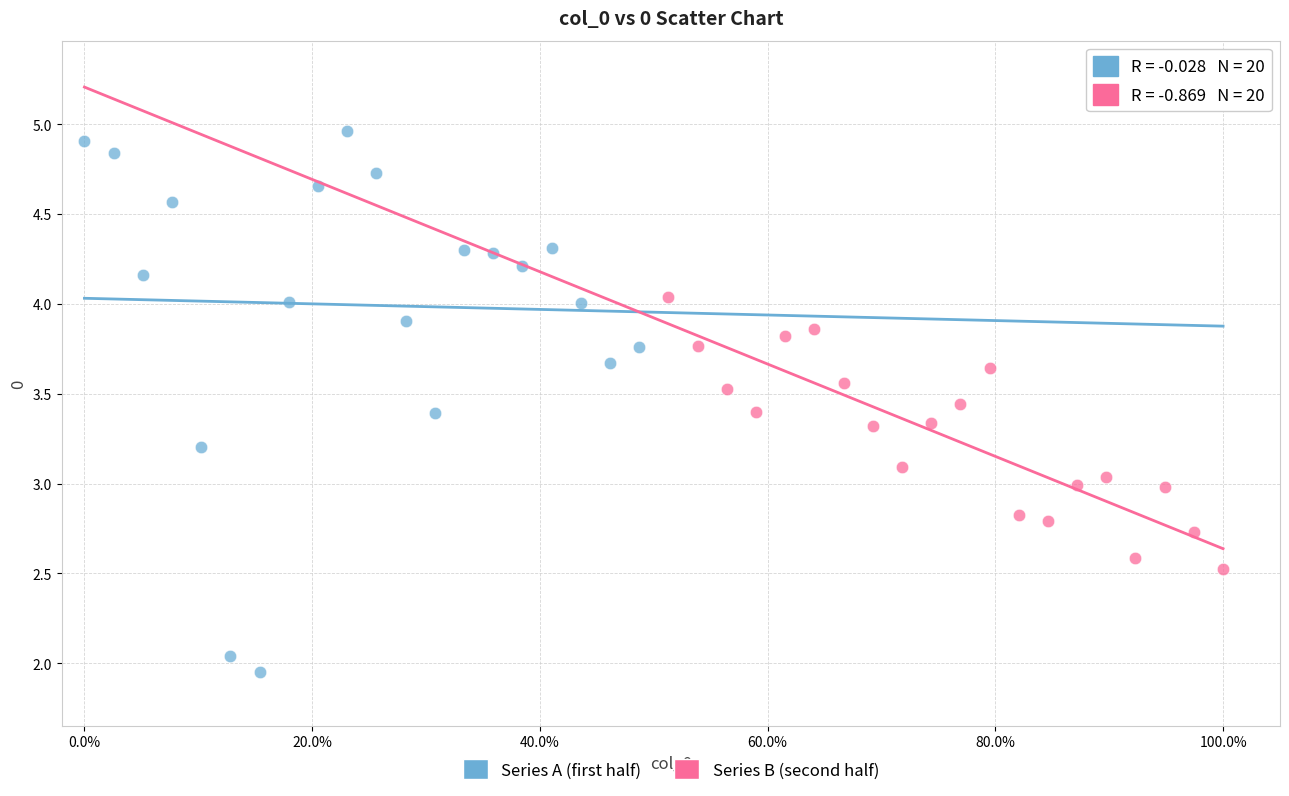

Which series has the widest spread of Y values?

Series A (first half)